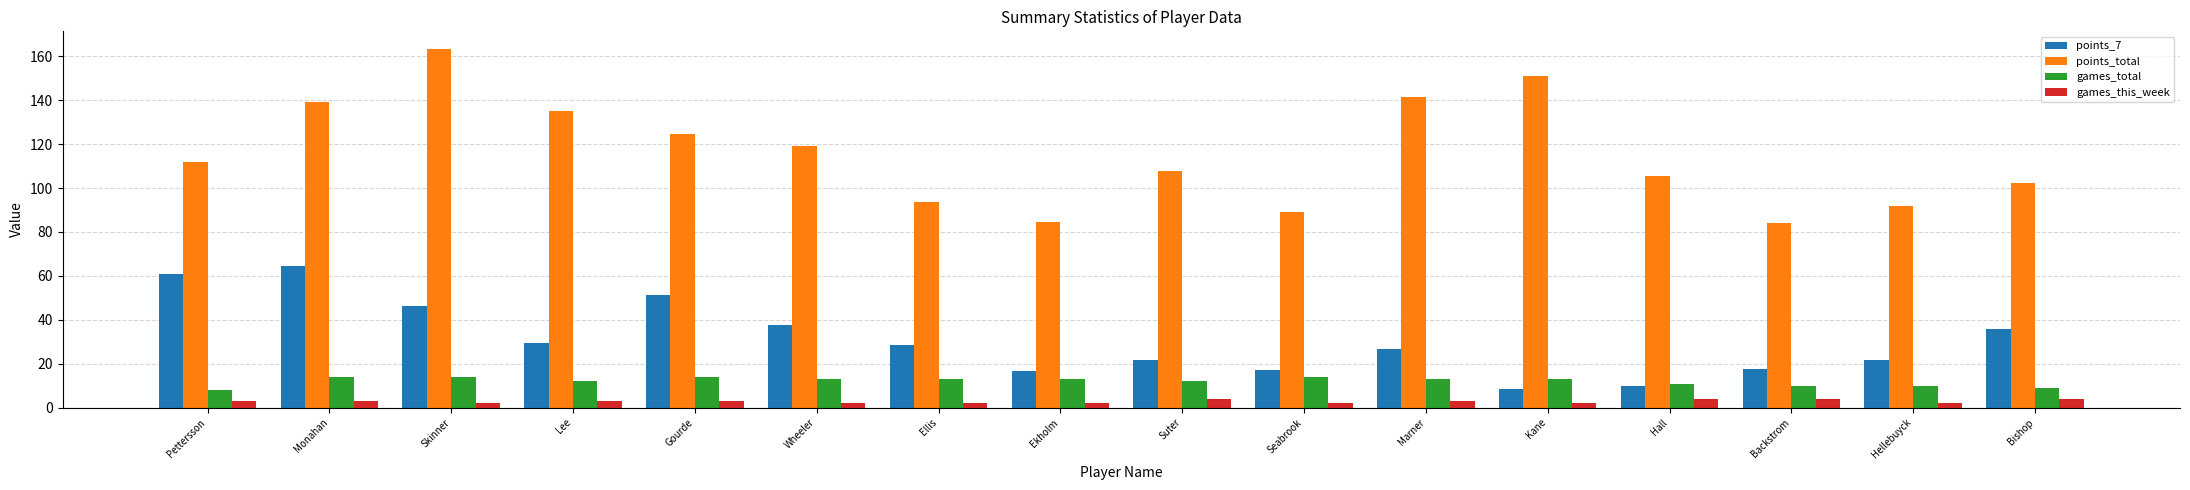

Count the number of data series in this chart.

4